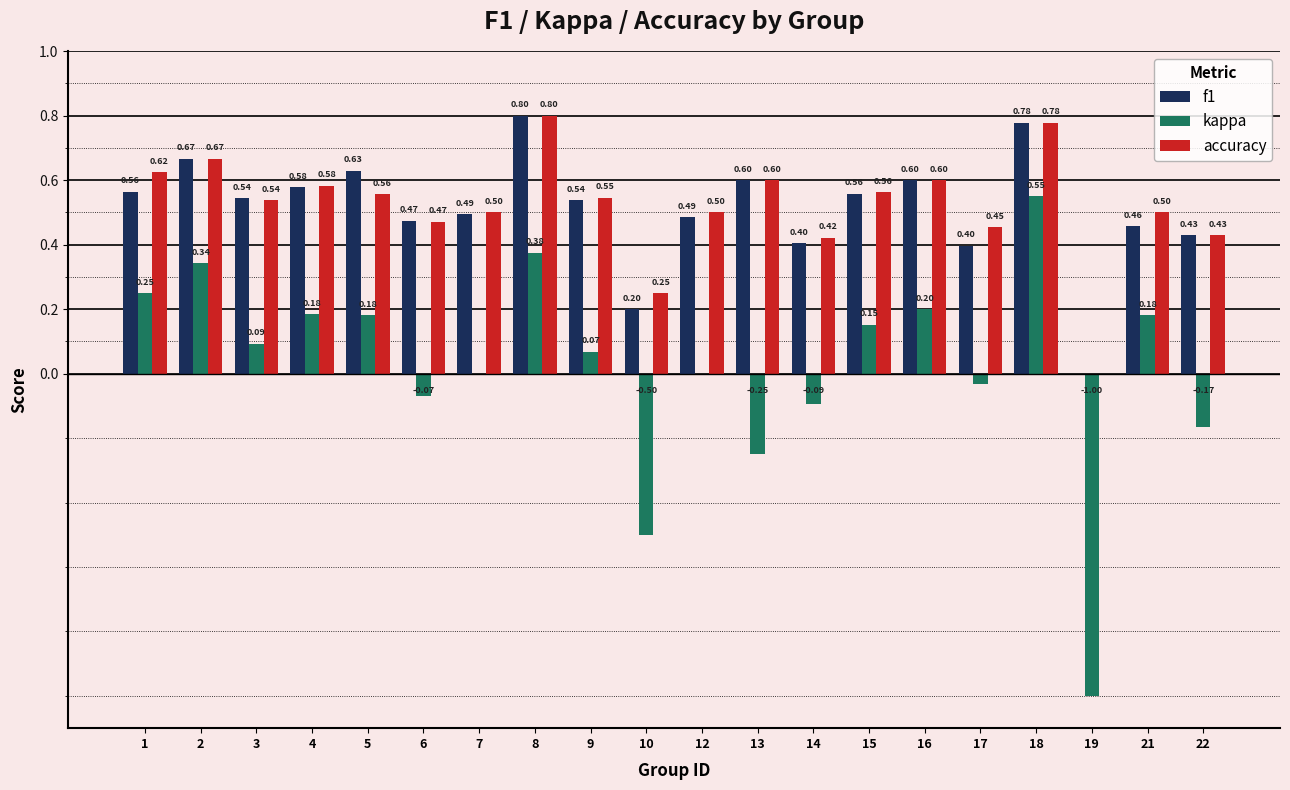

What is the sum of the accuracy values at 2 and 16?

1.3